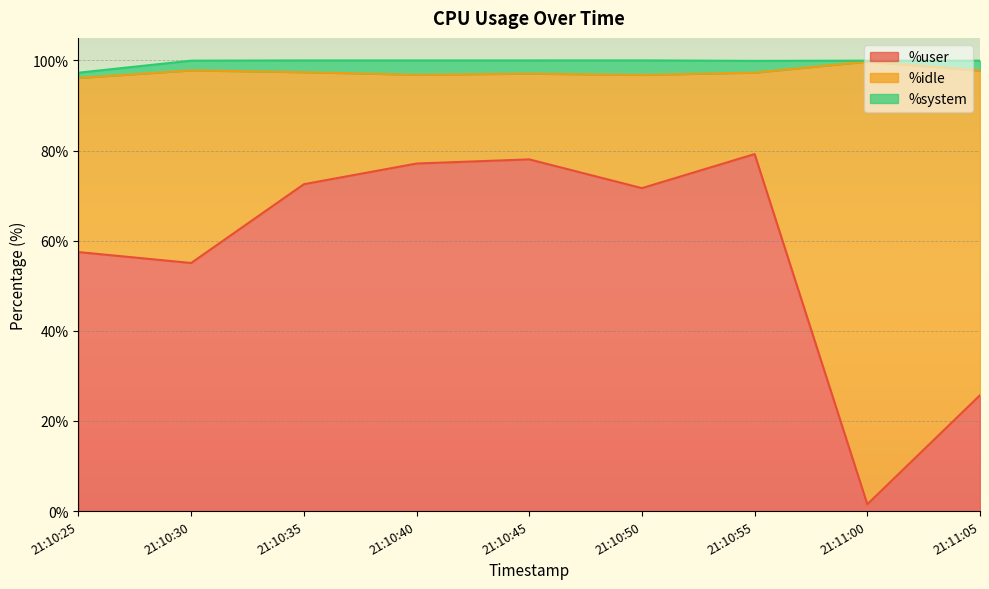

Reading right to left, transcribe all the data shown in this chart.

%user: 25.7	1.5	79.2	71.7	78.0	77.1	72.5	55.0	57.5
%idle: 72.0	98.2	18.1	25.1	19.0	19.7	24.9	42.7	38.6
%system: 2.2	0.2	2.6	3.2	2.9	3.2	2.6	2.2	1.2